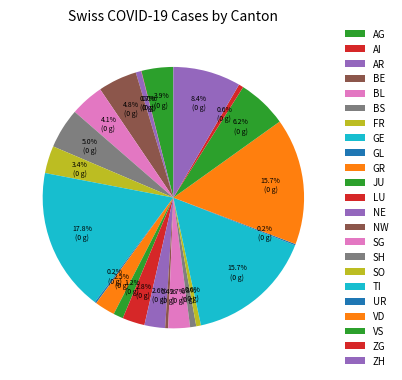

What is the largest slice in the pie chart?

GE